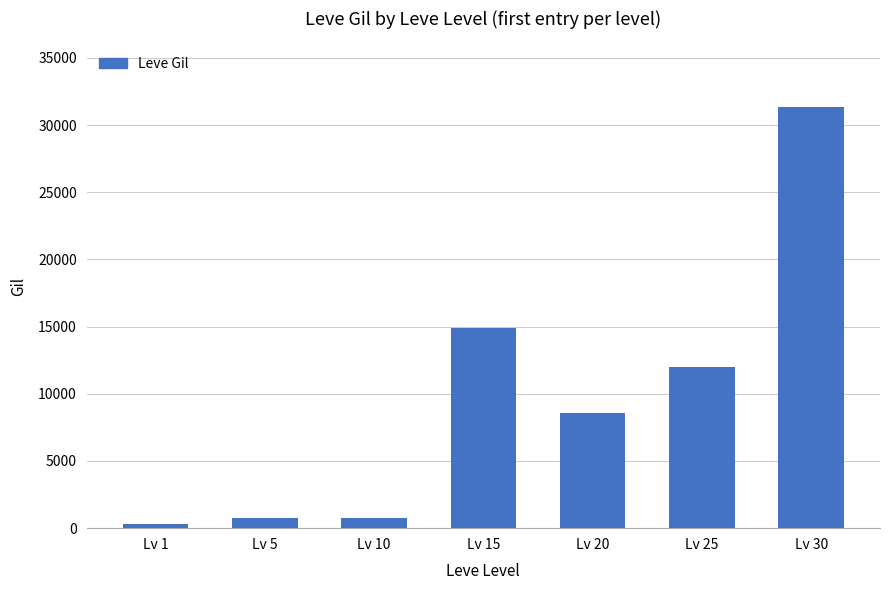

The value at Lv 25 is 16368. True or false?

False